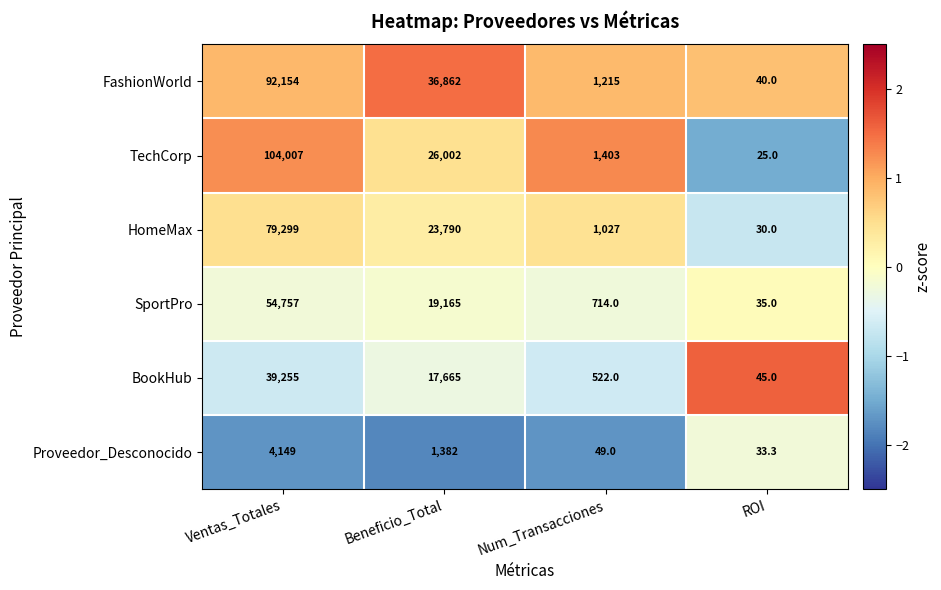

What is the maximum value shown in the chart?

104007.0